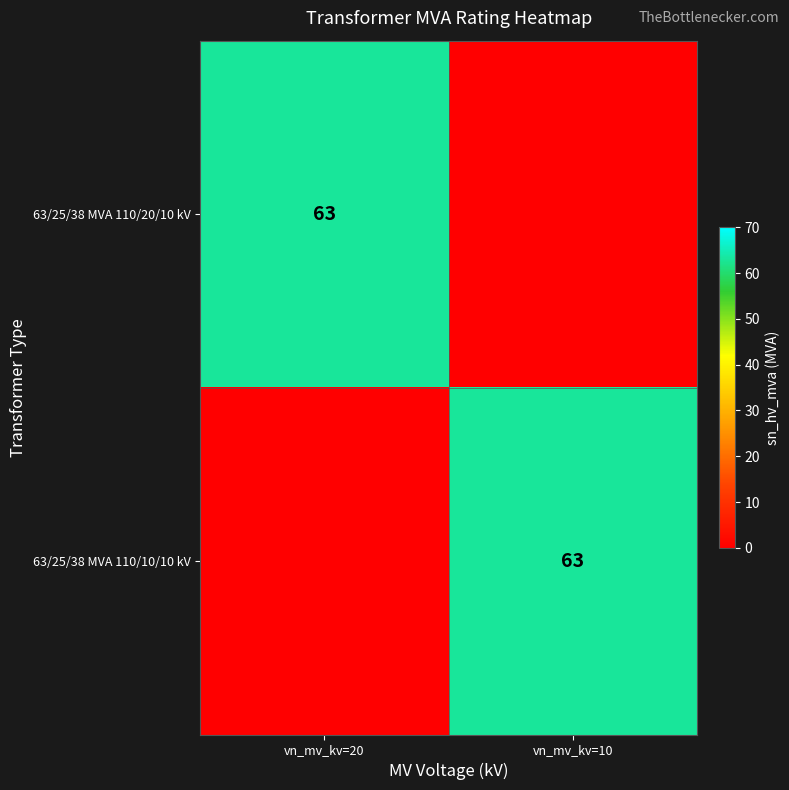

The value of 63/25/38 MVA 110/10/10 kV at vn_mv_kv=10 is 113. True or false?

False